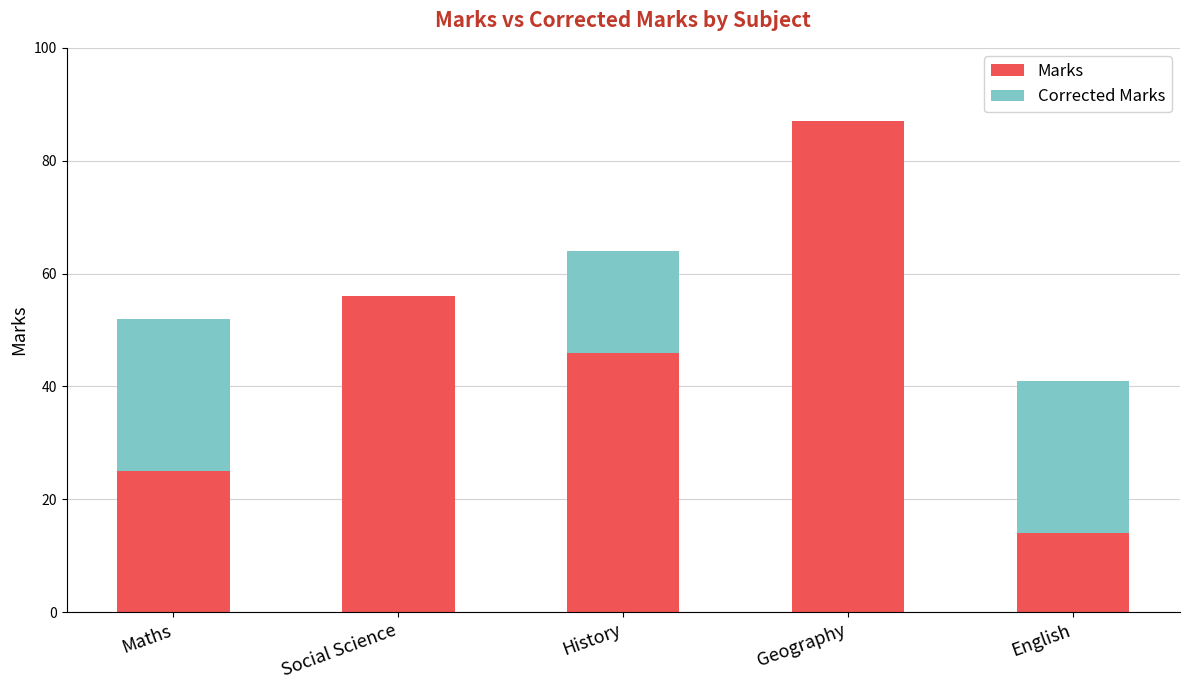

What are all the series names shown in the legend?

Marks, Corrected Marks